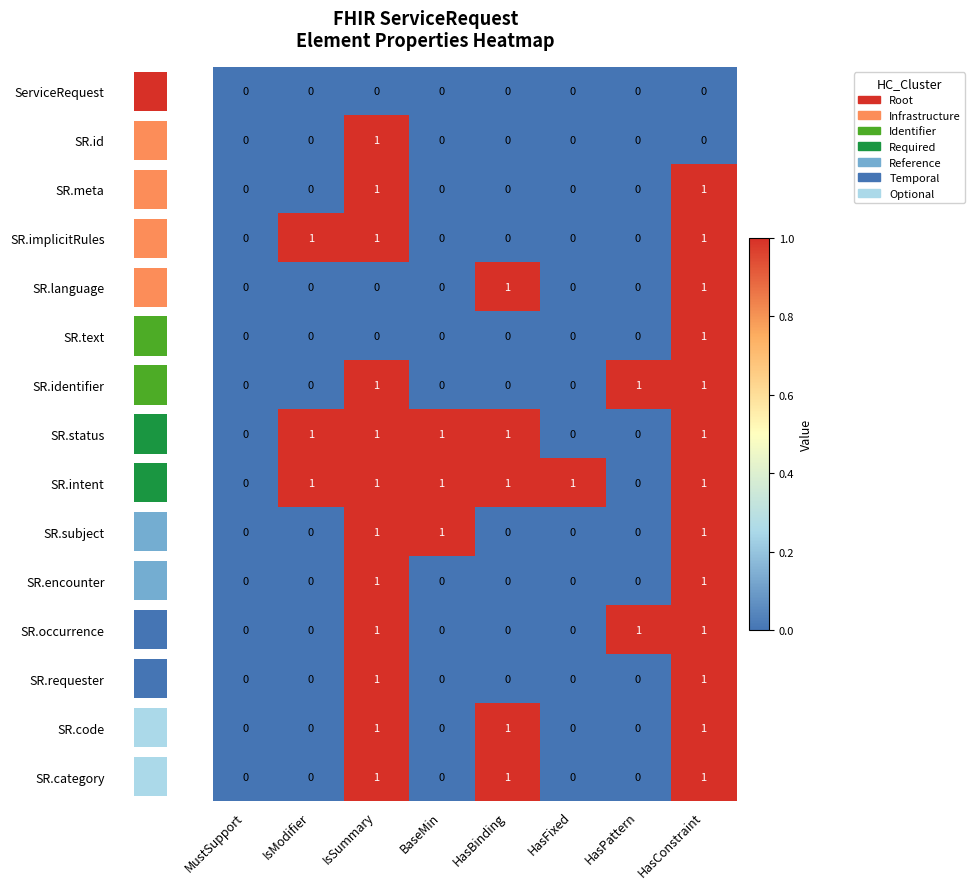

The SR.encounter series shows 0 at MustSupport. True or false?

True